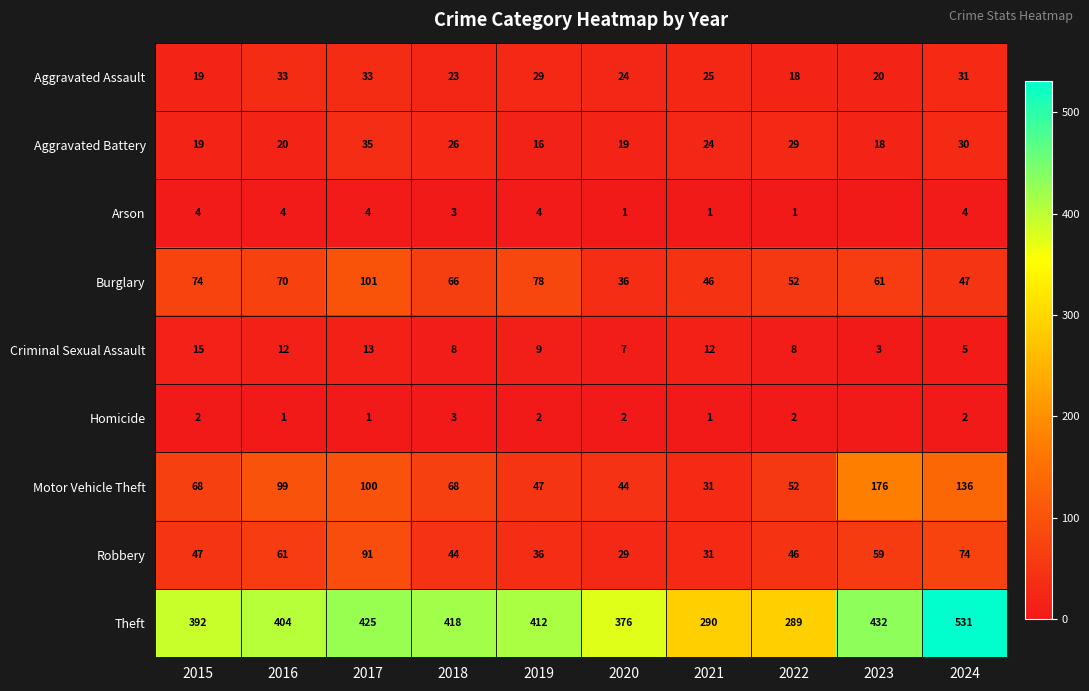

Count the number of categories in the chart.

10